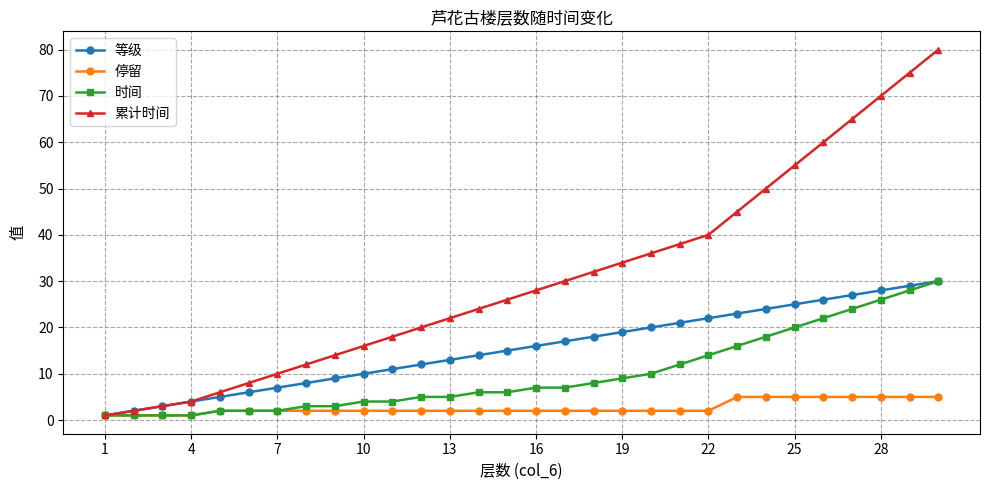

What is the highest value of the 累计时间 series?

80